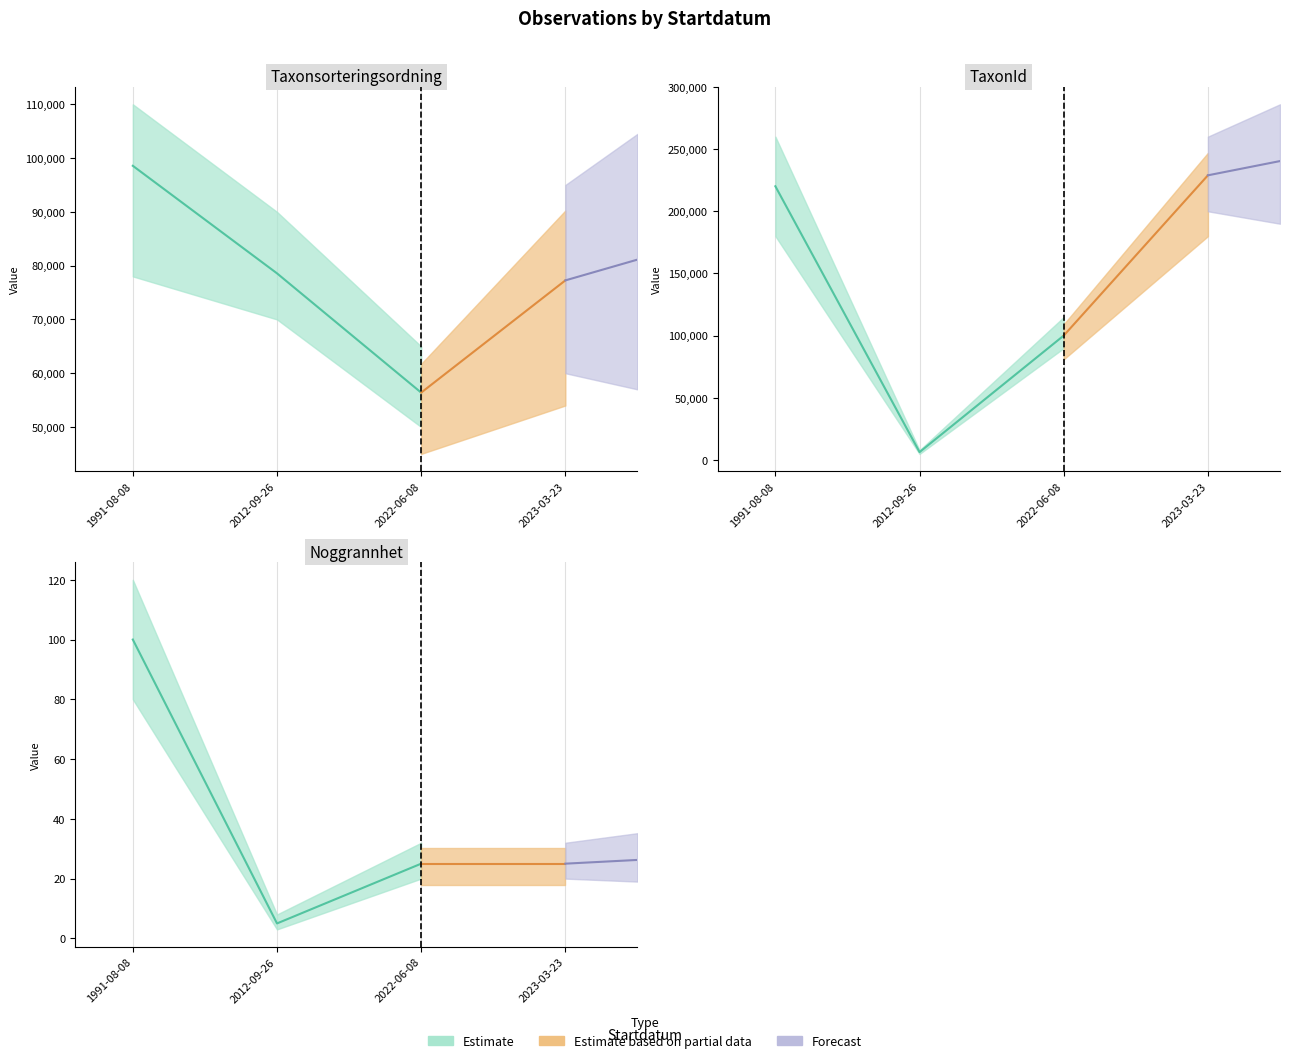

Between 2022-06-08 and 2023-03-23, which series saw the biggest shift?

TaxonId